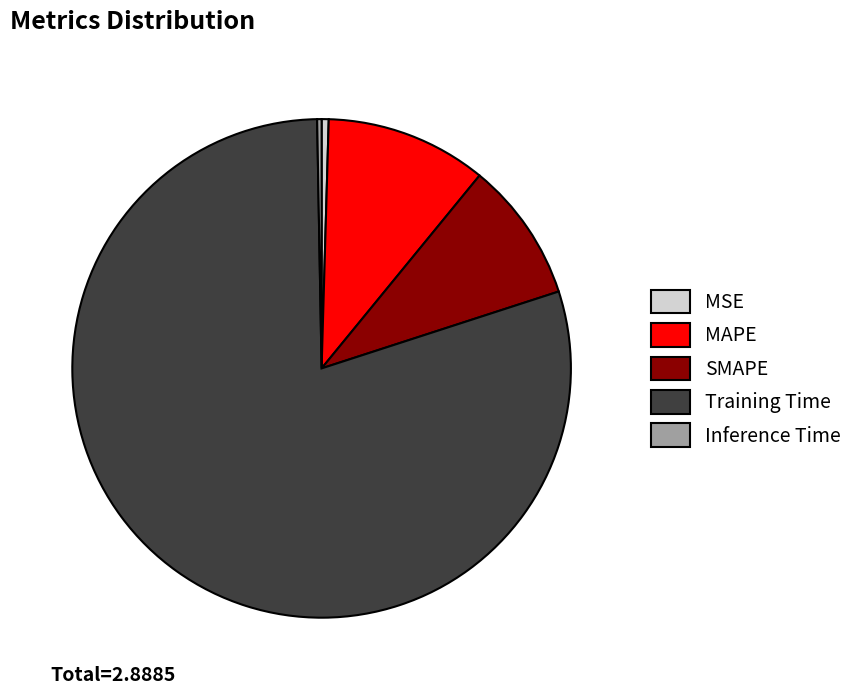

The MSE slice represents 15% of the pie. True or false?

False